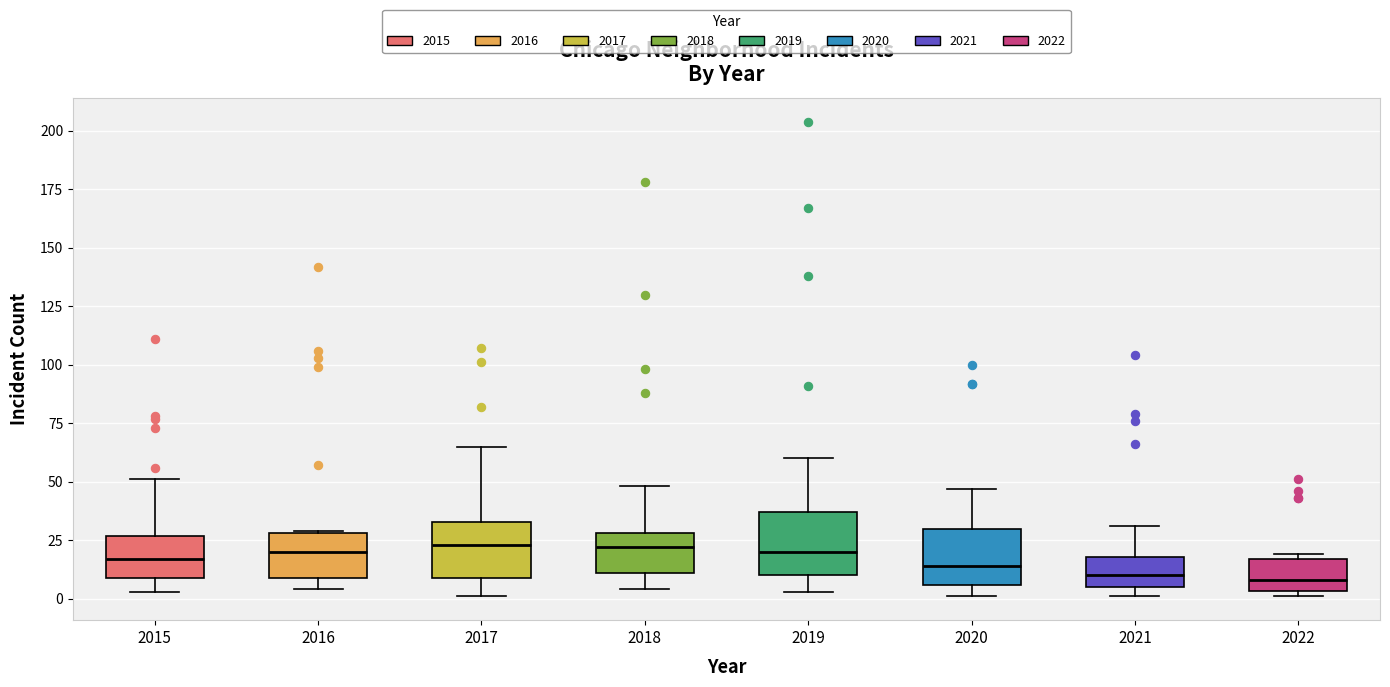

Reading left to right, transcribe this box plot: for each box, give where its median line is, the range the box spans, and where its two whiskers end, as read against the y-axis. The values are not printed on the chart, so give them approximately, as read against the axis.

2015: median 15, box 10 to 25, whiskers 5 to 50
2016: median 20, box 10 to 30, whiskers 5 to 30
2017: median 25, box 10 to 35, whiskers 0 to 65
2018: median 20, box 10 to 30, whiskers 5 to 50
2019: median 20, box 10 to 35, whiskers 5 to 60
2020: median 15, box 5 to 30, whiskers 0 to 45
2021: median 10, box 5 to 20, whiskers 0 to 30
2022: median 10, box 5 to 15, whiskers 0 to 20